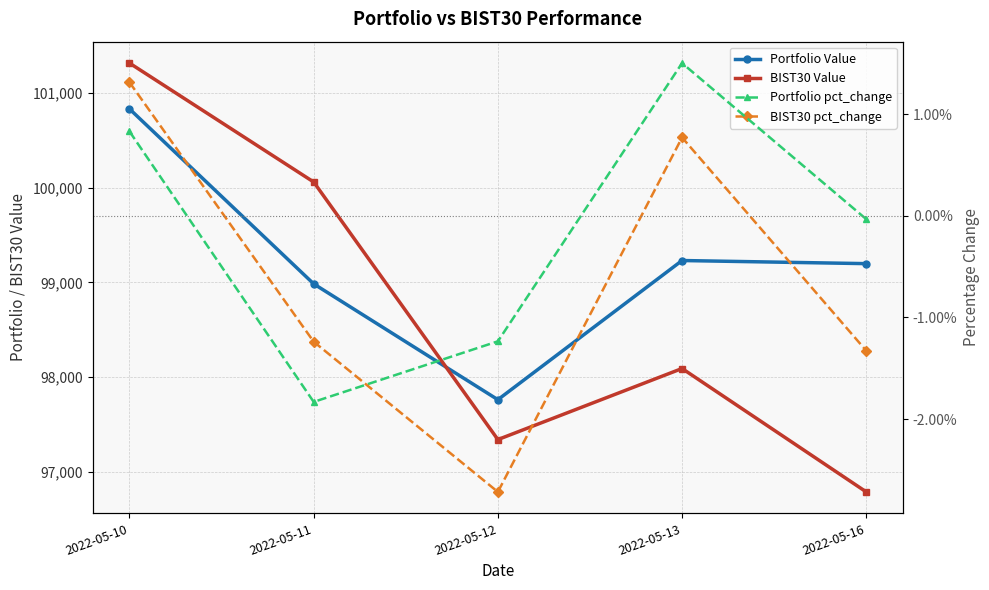

Is it true that Portfolio pct_change equals 0.0 at 2022-05-10?

False